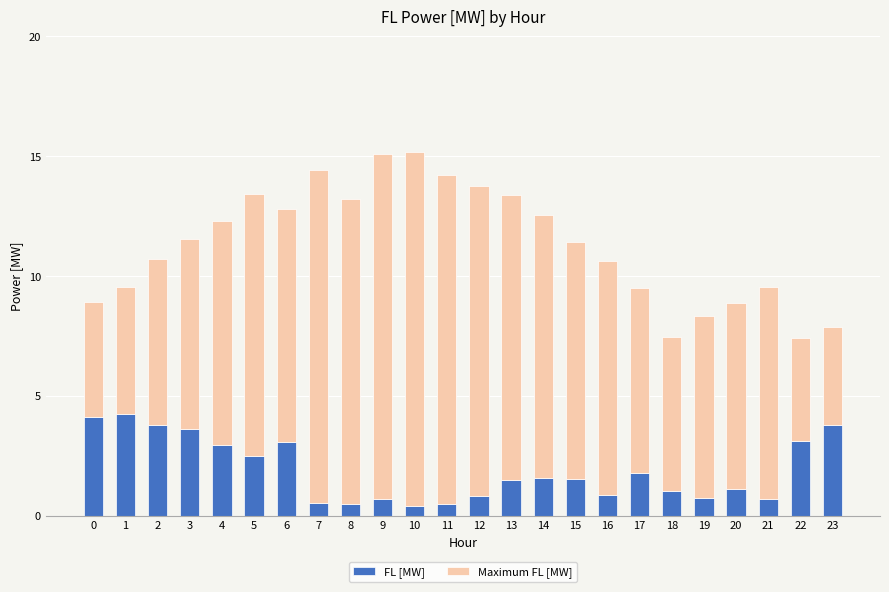

What is the total value across all series at 21?

9.5